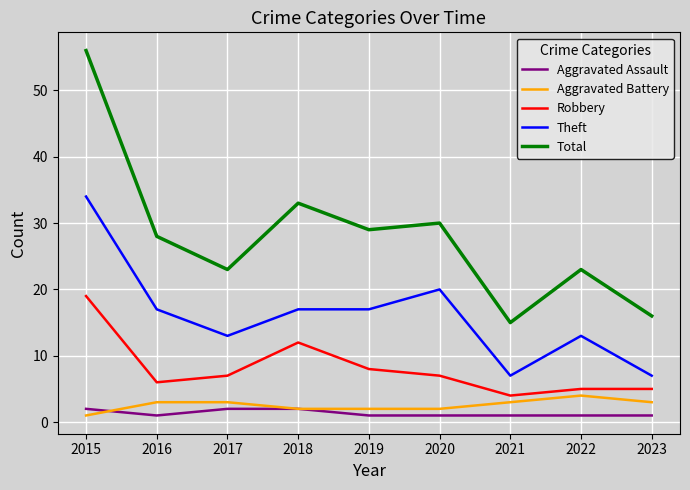

True or false: Robbery and Aggravated Battery intersect in this chart.

False